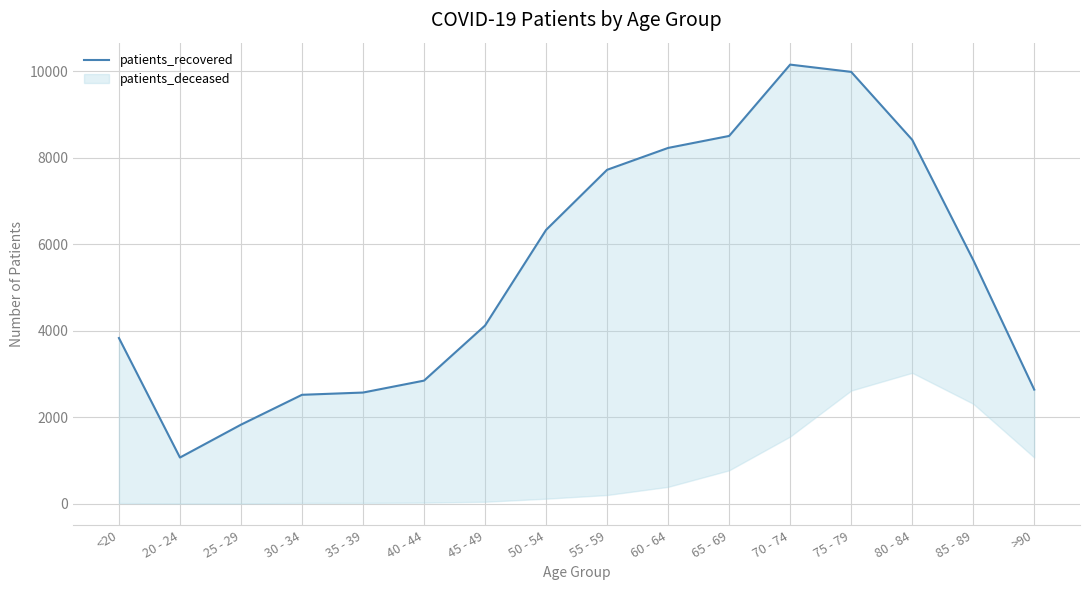

How many points are lower than both their immediate neighbors (excluding endpoints)?

1